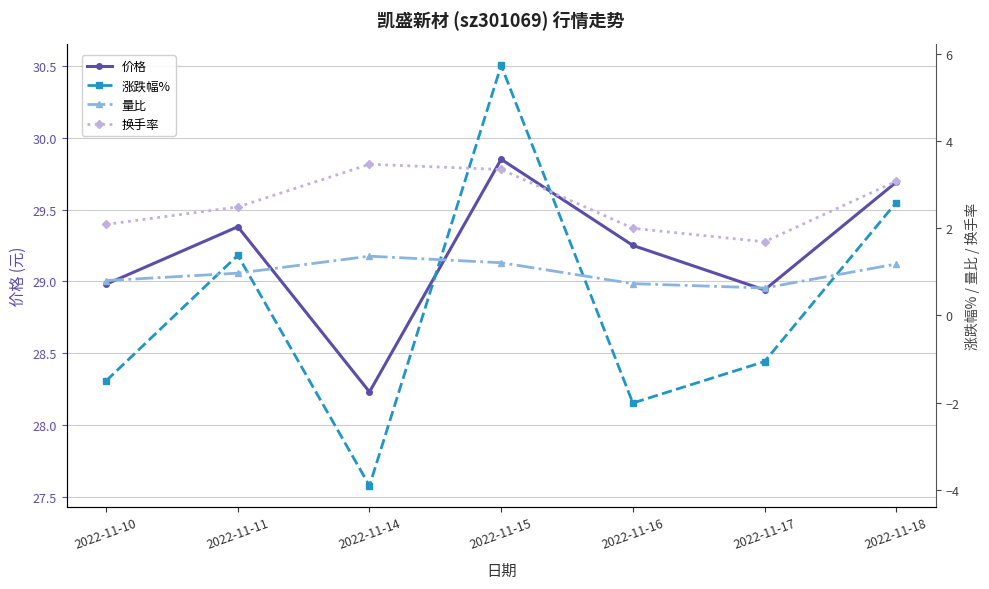

At which category is the sum across all series the highest?

2022-11-15